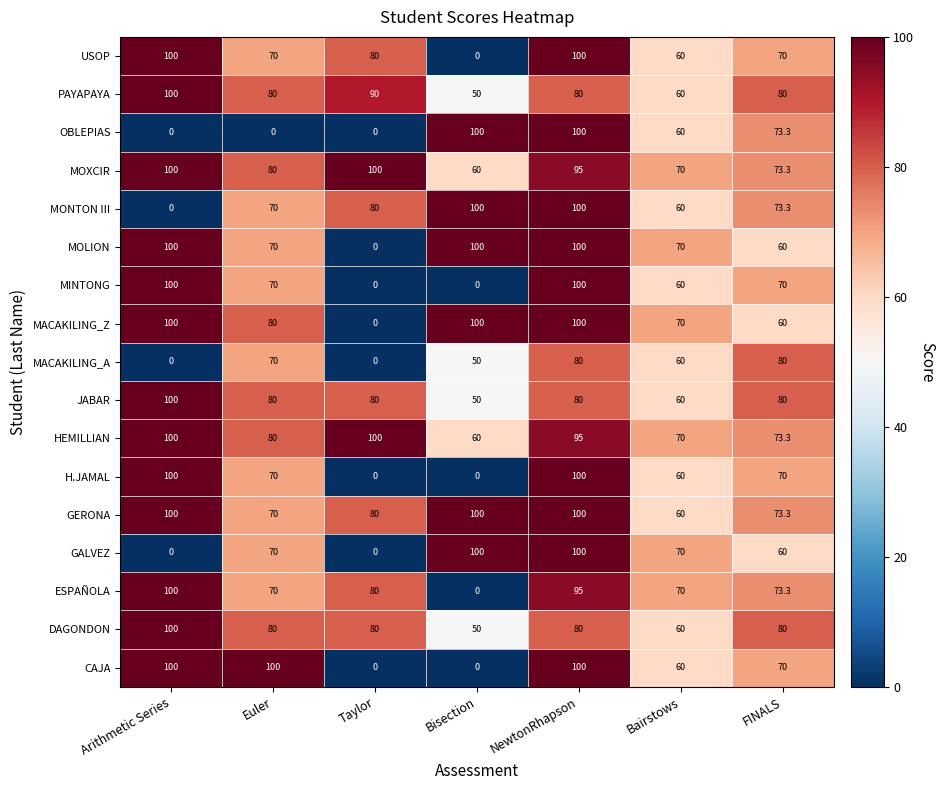

What is the difference between the highest and lowest values at Bairstows?

10.0